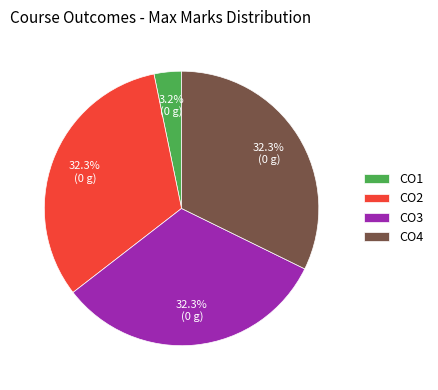

To the nearest percent, what is the difference between the largest and smallest slice percentages?

29%